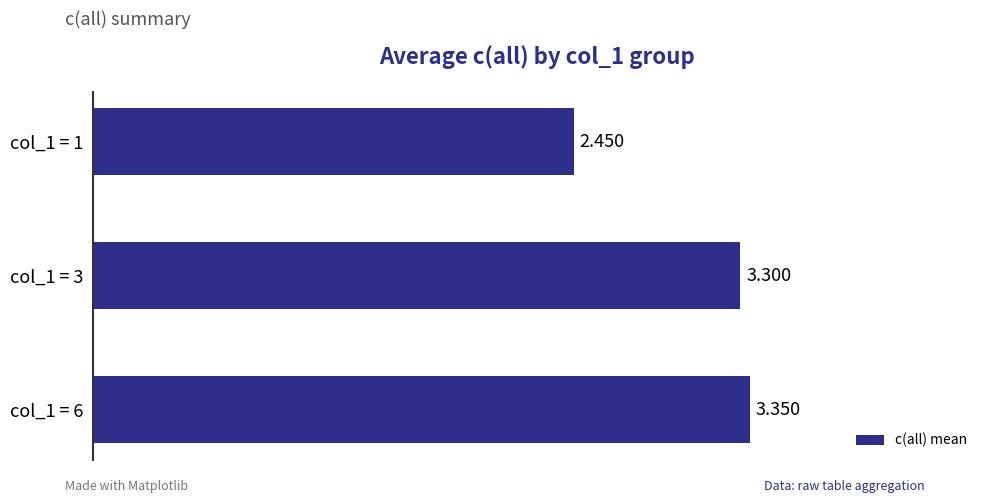

Rank the categories by value from highest to lowest.

col_1 = 6, col_1 = 3, col_1 = 1